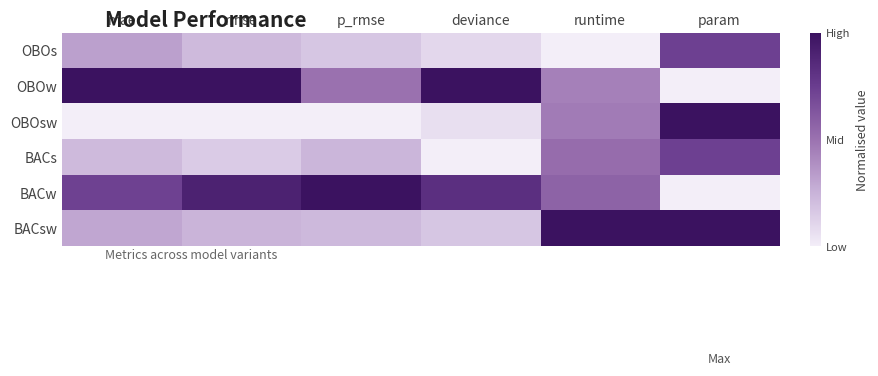

At how many categories does at least one series exceed 0?

6